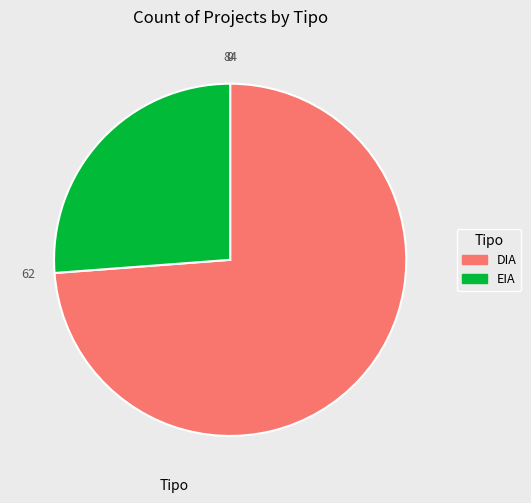

Rank the categories by value from lowest to highest.

EIA, DIA